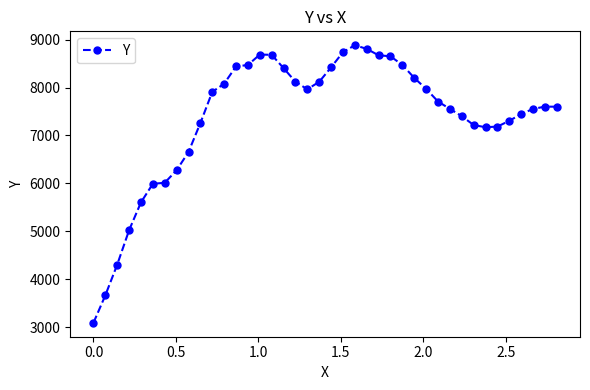

What is the maximum value shown in the chart?

8884.6